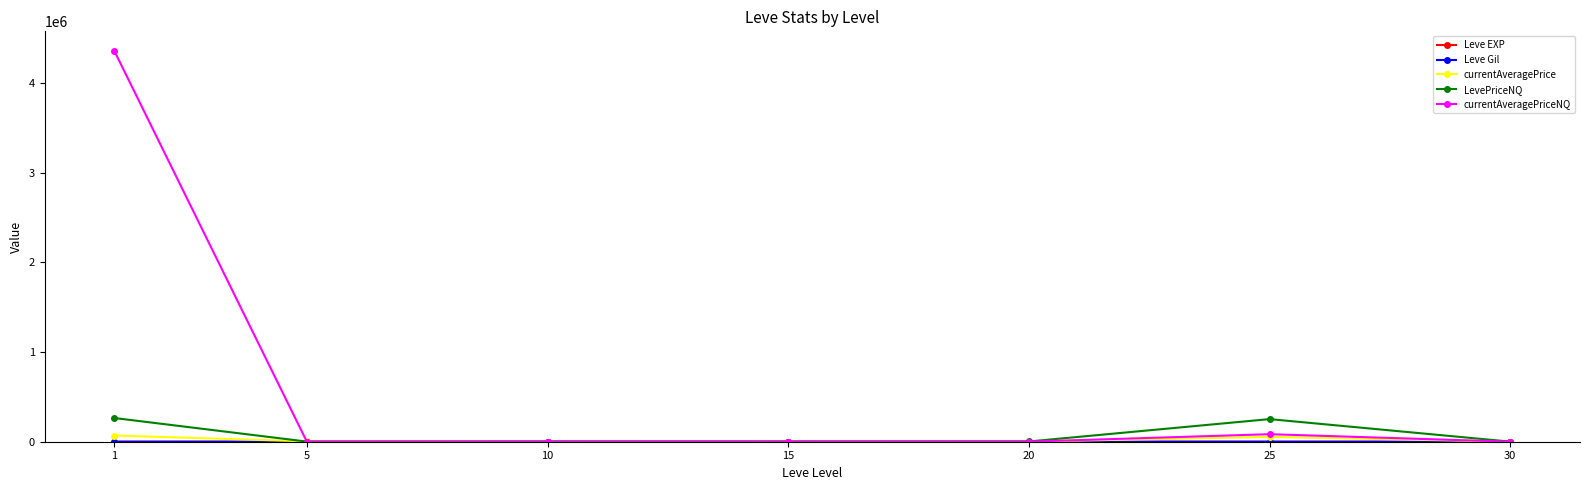

How many distinct data groups are displayed?

5